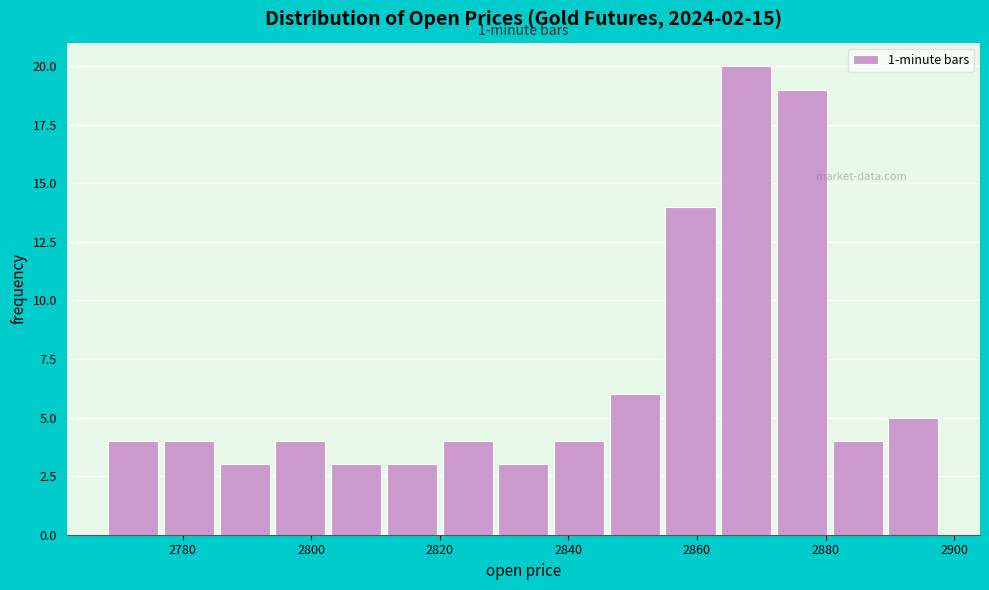

Over which range of the x-axis is the bar tallest?

2864 to 2872